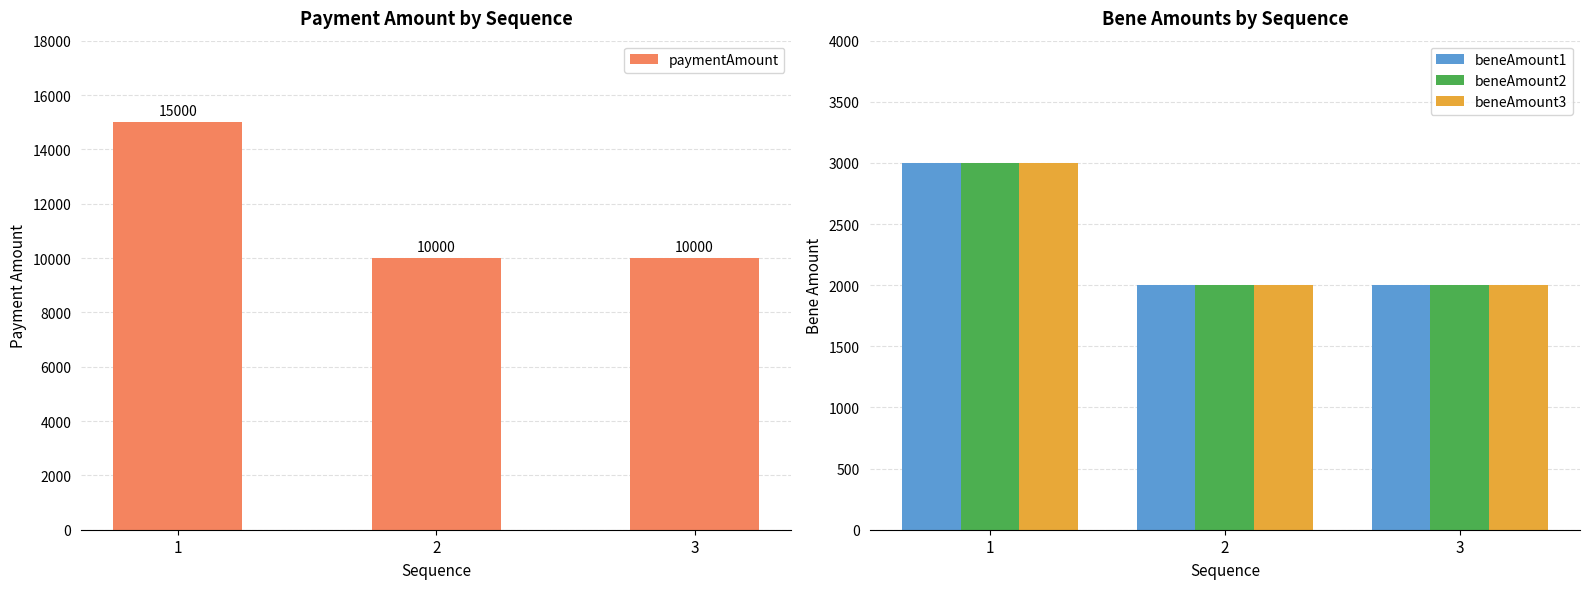

Reading left to right, extract all data points from this chart.

paymentAmount: 15000	10000	10000
beneAmount1: 3000	2000	2000
beneAmount2: 3000	2000	2000
beneAmount3: 3000	2000	2000